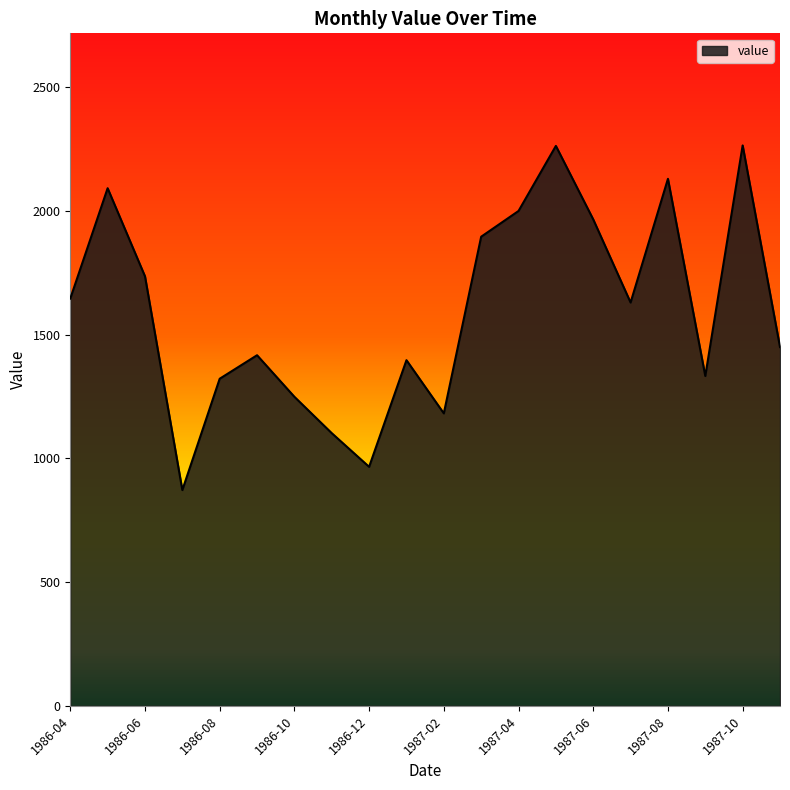

What is the smallest value displayed?

872